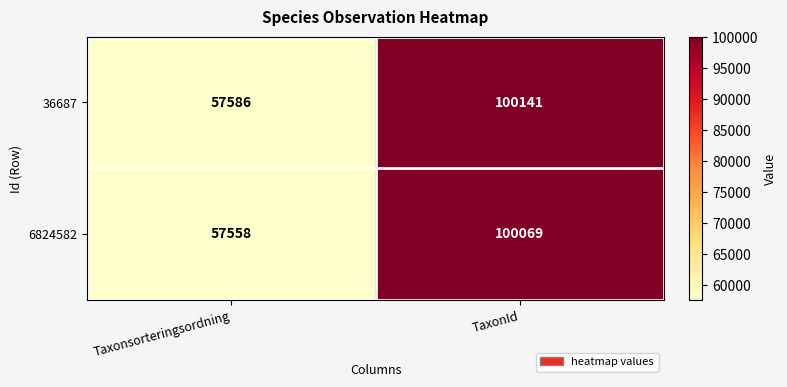

Which series has the largest range (max minus min)?

36687